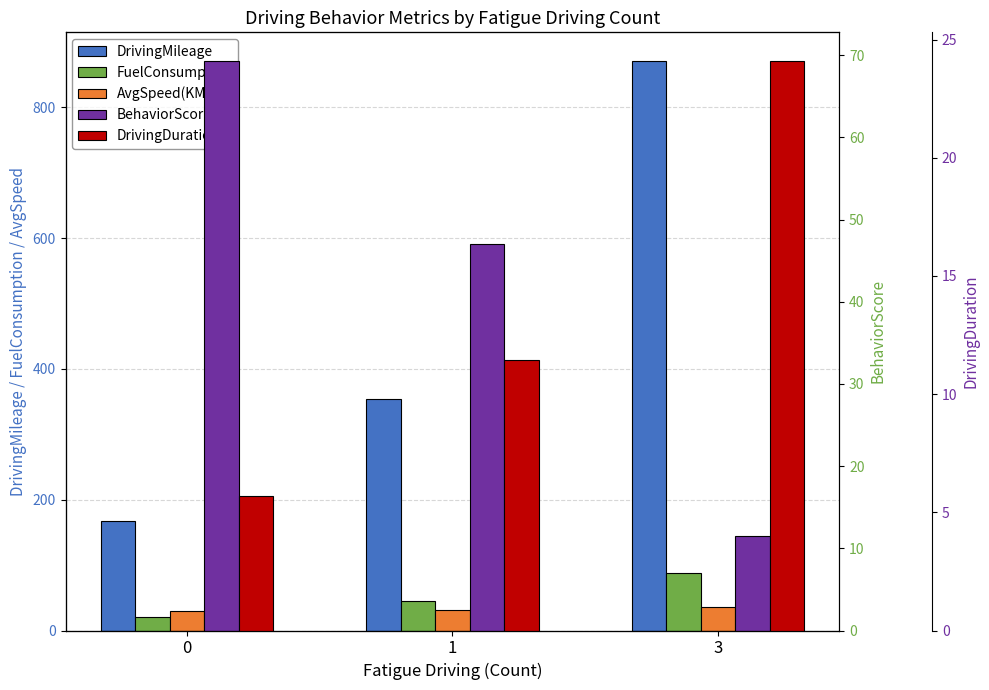

How many categories are shown in the chart?

3